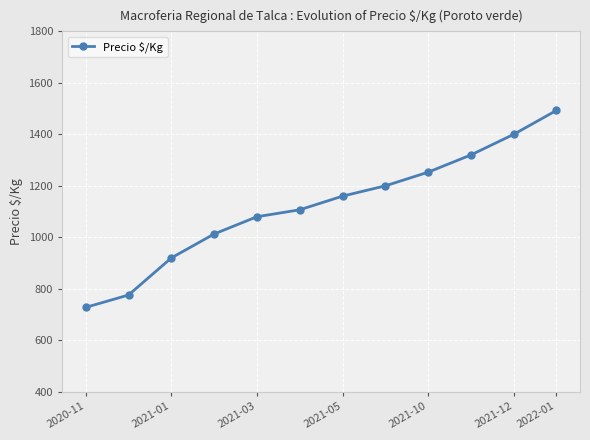

Reading left to right, list all the values displayed in this chart.

728	776	920	1013	1080	1107	1160	1200	1253	1320	1400	1493